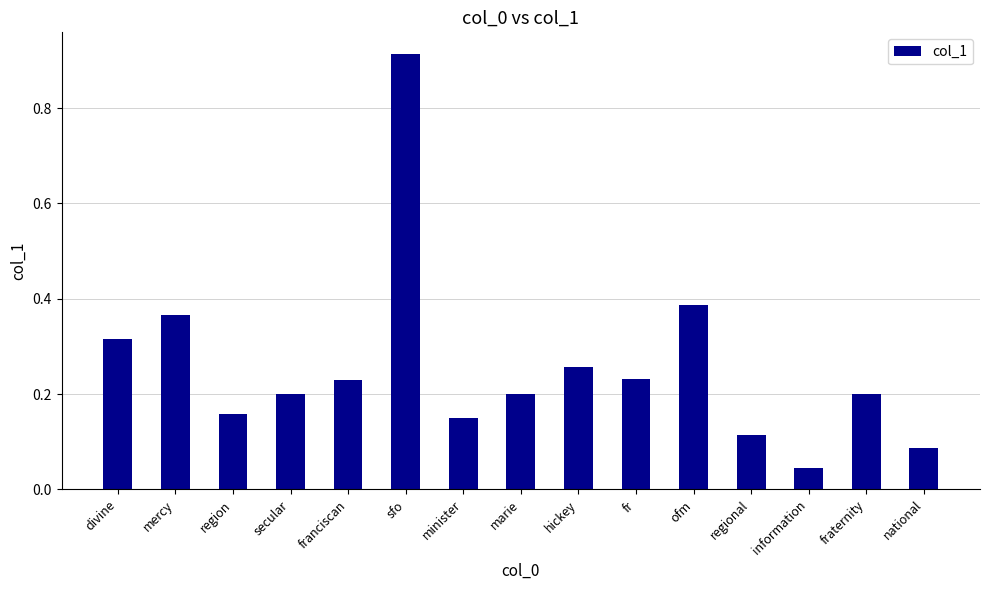

Which label corresponds to the largest value in the chart?

sfo